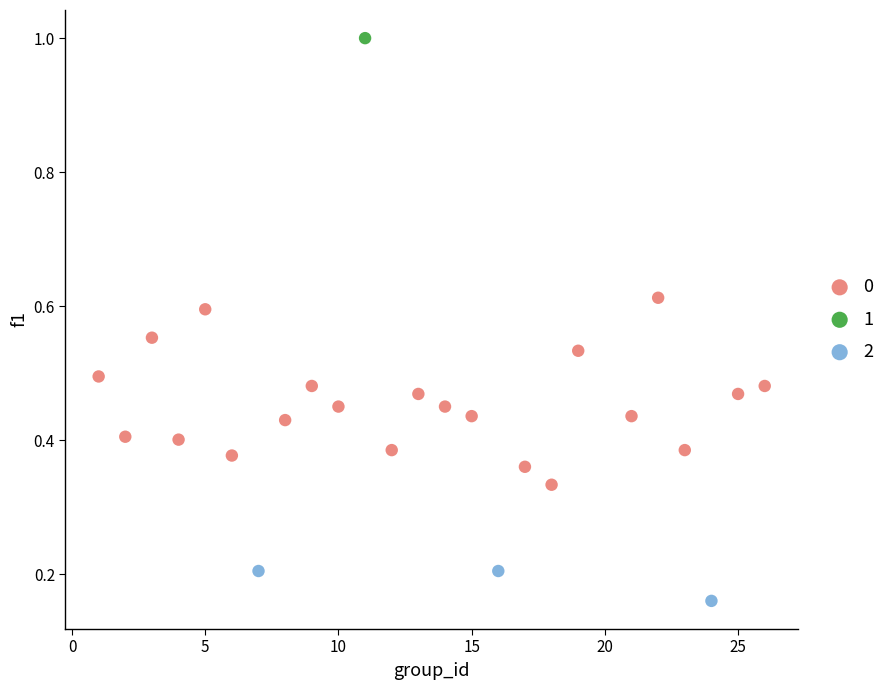

What are all the series names shown in the legend?

0, 1, 2